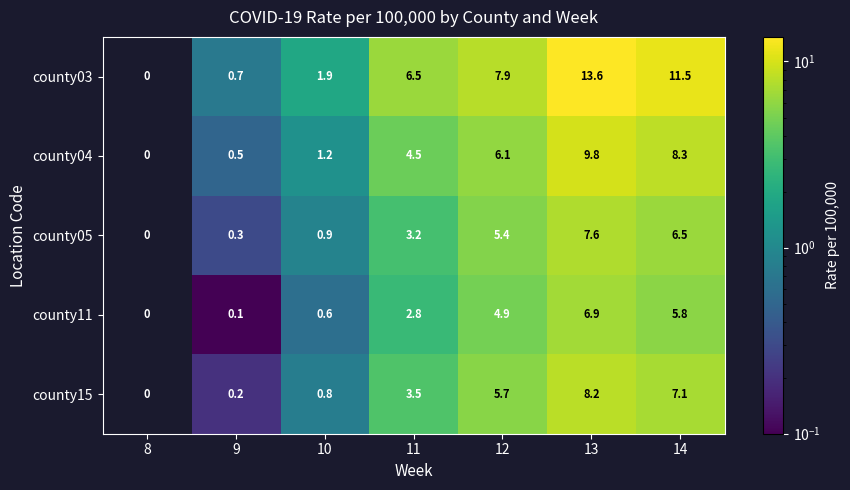

Which series has the largest total across all categories?

county03